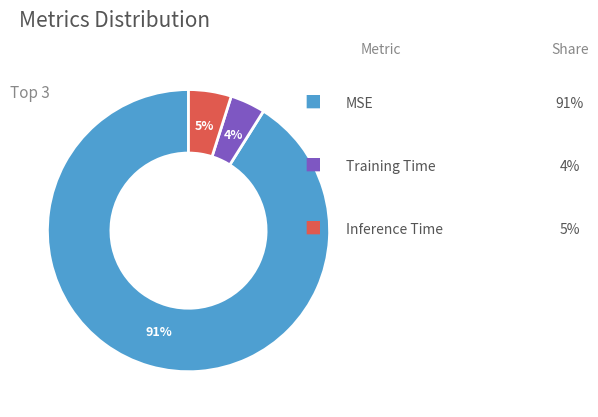

Does any single category account for the majority?

Yes